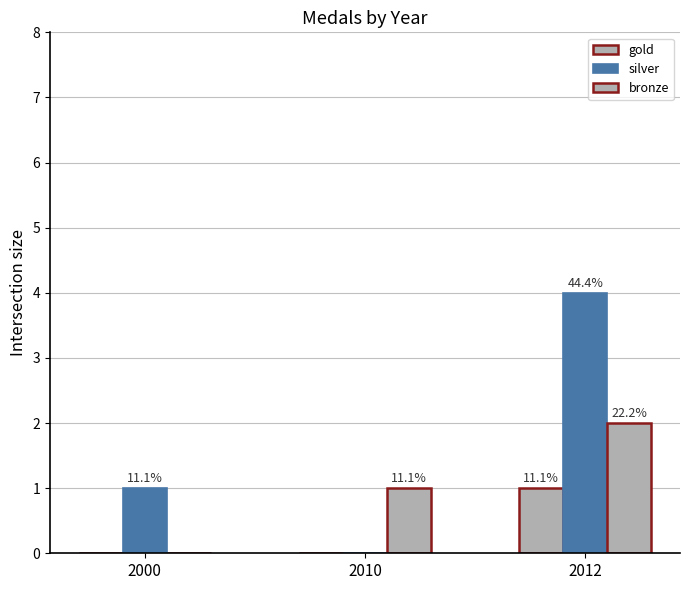

At how many categories does at least one series exceed 2?

1